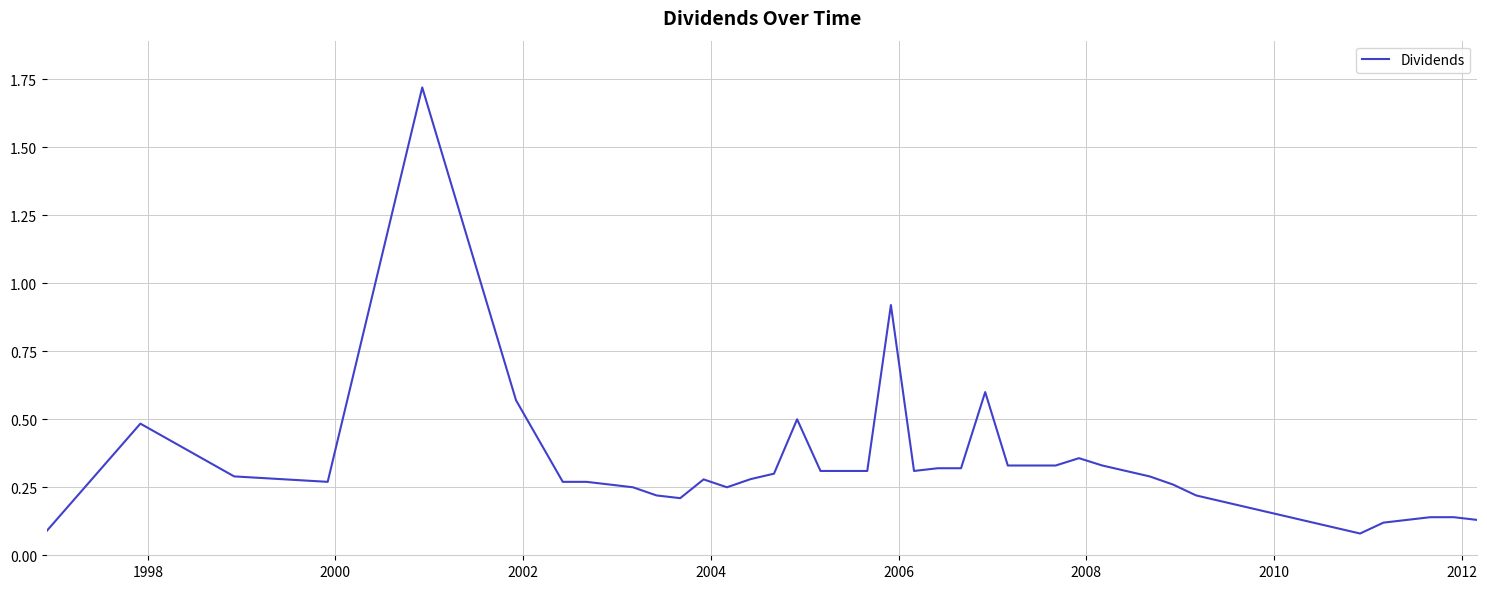

What is the difference between the maximum and minimum values?

1.6